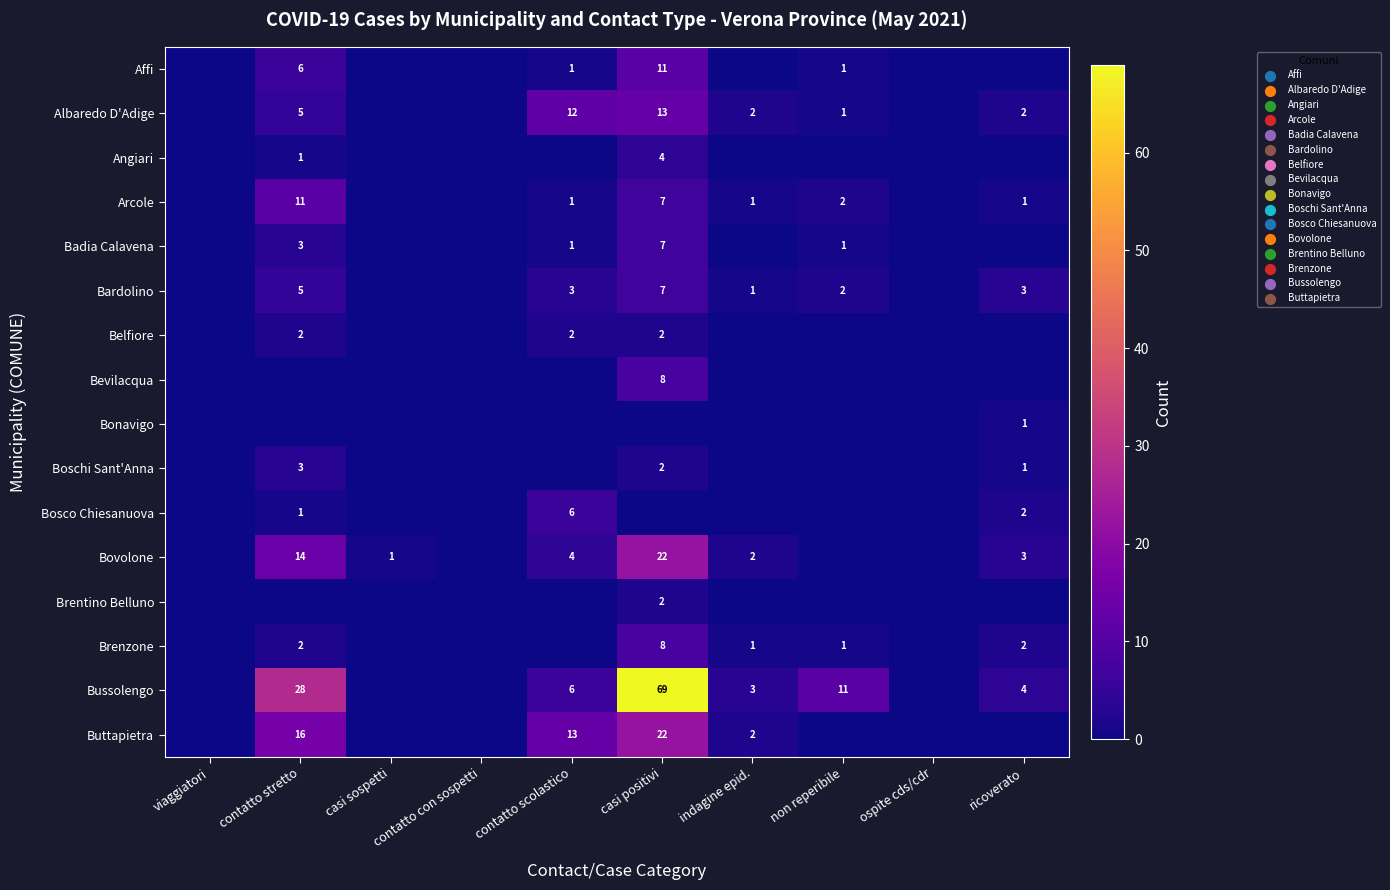

Is the value of Arcole at non reperibile greater than the value of Badia Calavena at non reperibile?

Yes